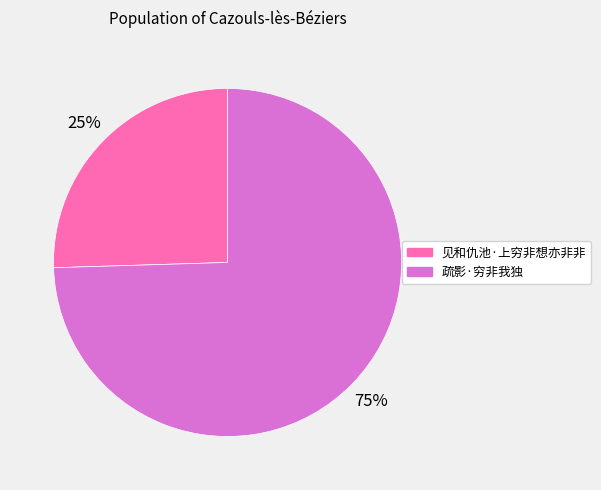

How many segments does this pie chart have?

2